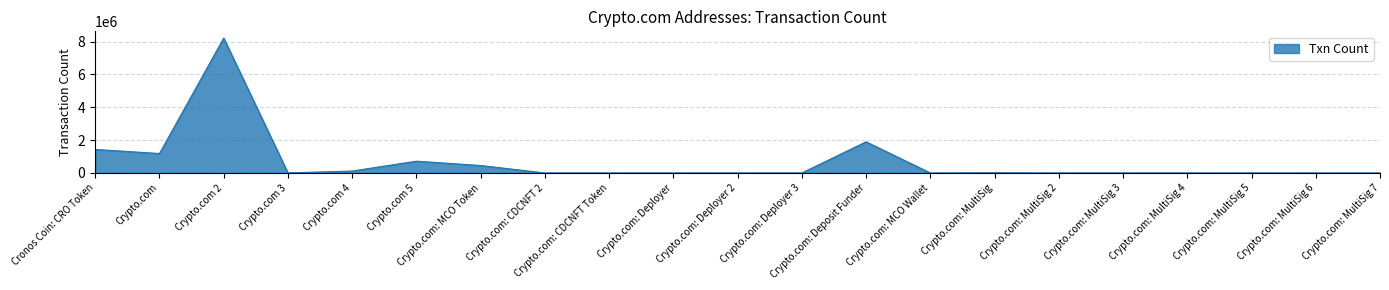

Where is the data nearest to the value 4105739?

Crypto.com: Deposit Funder